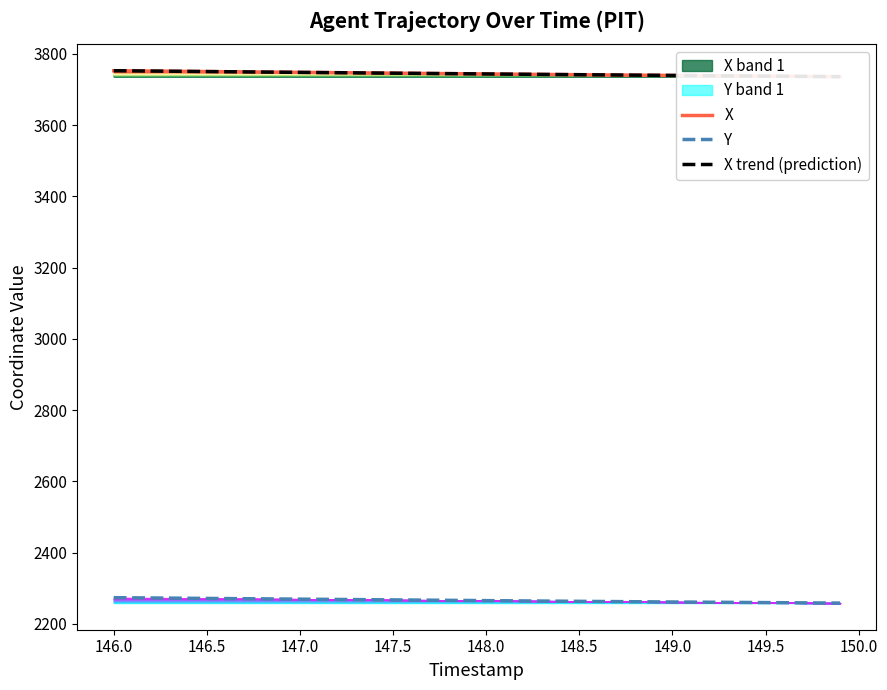

What is the highest value of the Y series?

2273.6